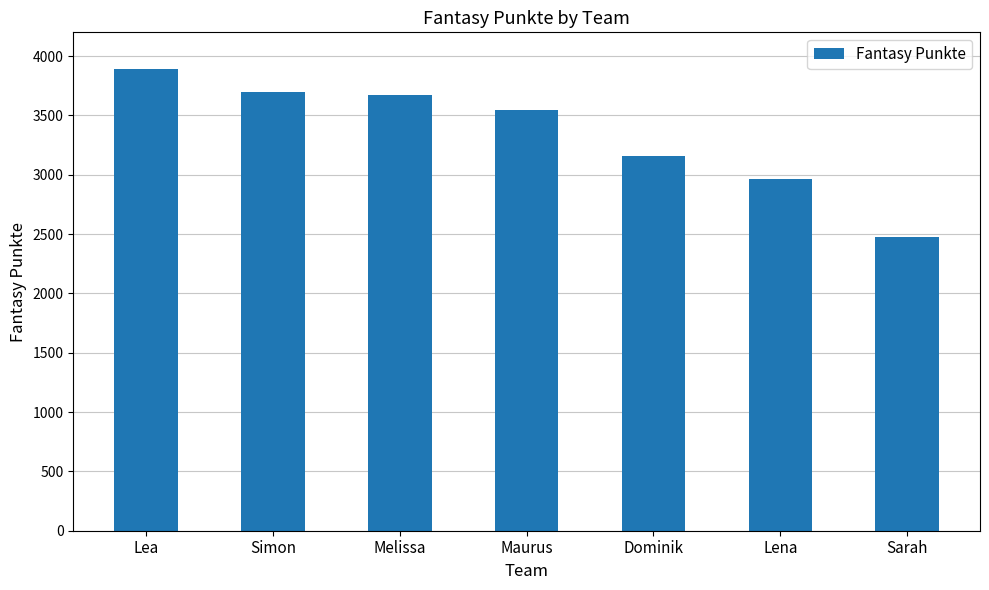

What is the value of the 4th bar from the left?

3548